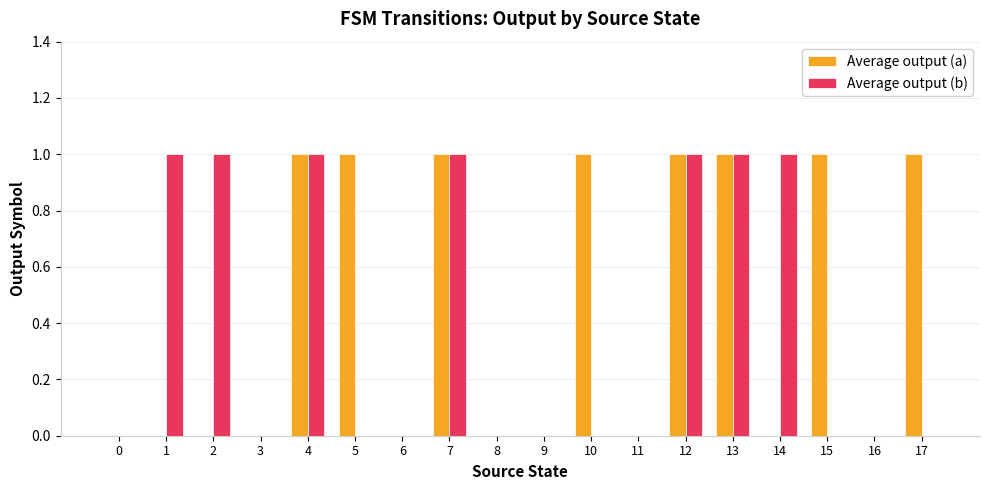

Reading left to right, what are all the values shown in this chart?

Average output (a): 0	0	0	0	1	1	0	1	0	0	1	0	1	1	0	1	0	1
Average output (b): 0	1	1	0	1	0	0	1	0	0	0	0	1	1	1	0	0	0